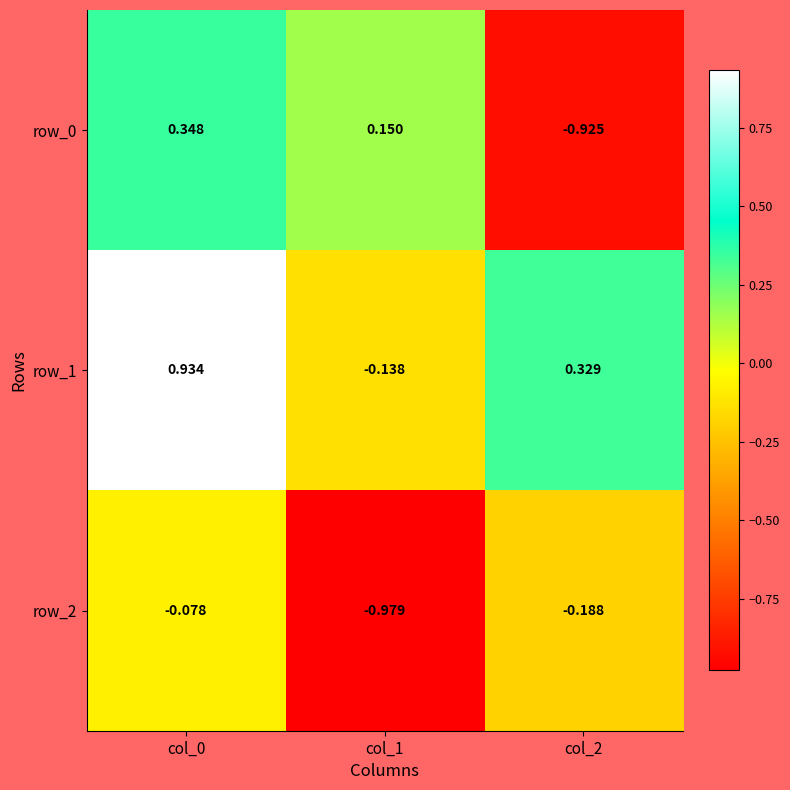

True or false: row_0 has a value of 0.5 at col_0.

False